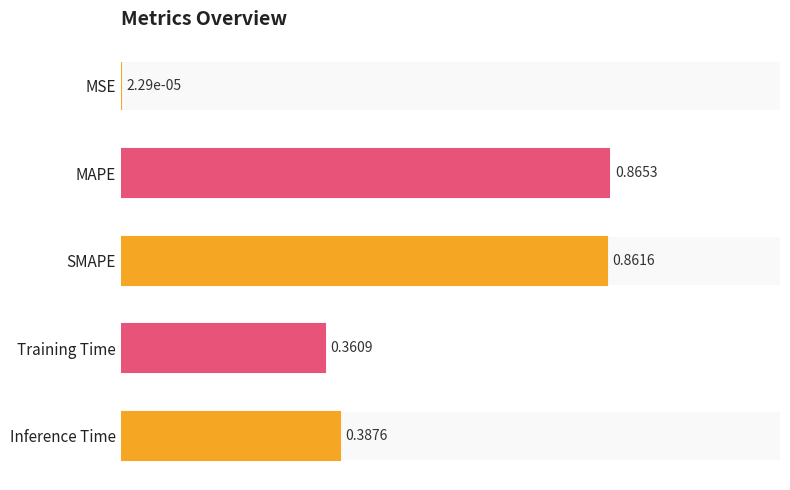

True or false: the data shows 0.2 at Inference Time.

False